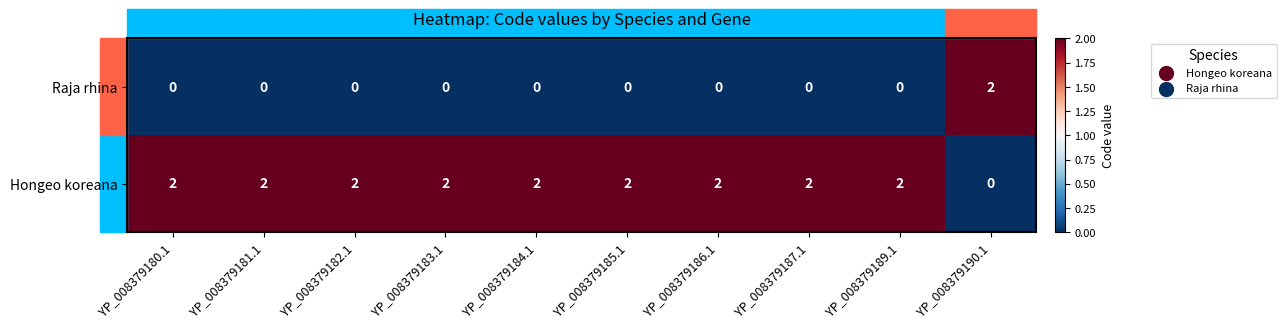

The value of Raja rhina at YP_008379184.1 is -1. True or false?

False